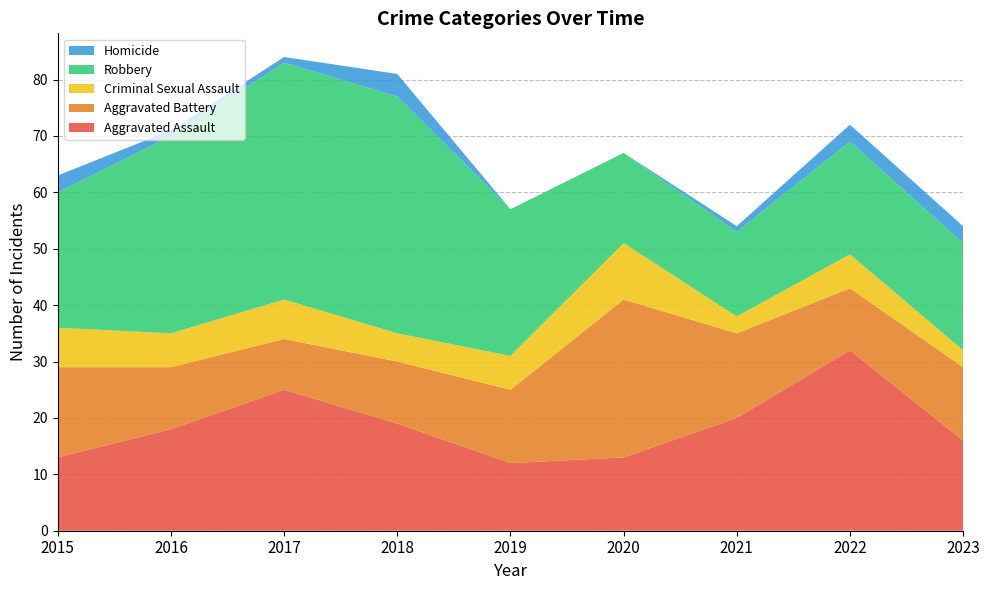

Reading left to right, extract all data points from this chart.

Aggravated Assault: 13	18	25	19	12	13	20	32	16
Aggravated Battery: 16	11	9	11	13	28	15	11	13
Criminal Sexual Assault: 7	6	7	5	6	10	3	6	3
Robbery: 24	35	42	42	26	16	15	20	19
Homicide: 3	1	1	4	0	0	1	3	3